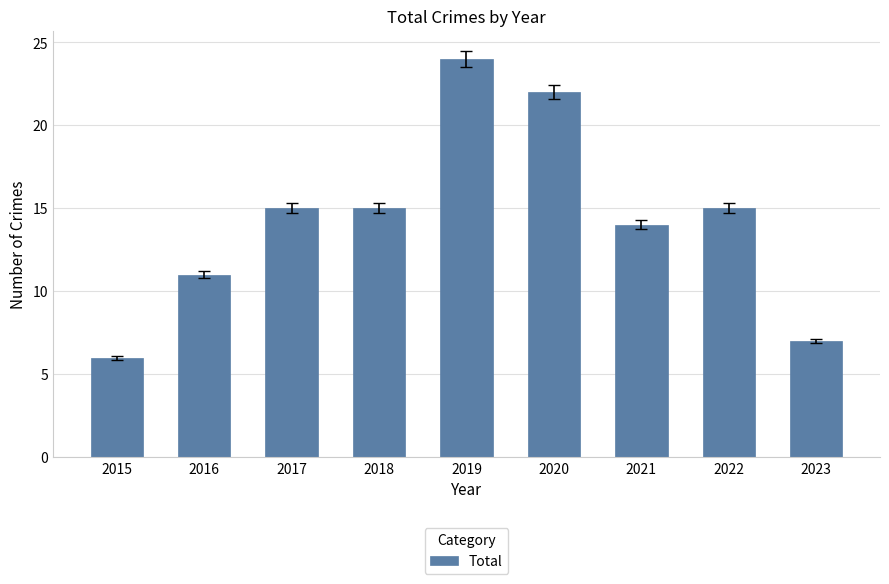

At which category does the chart reach its minimum across all series?

2015